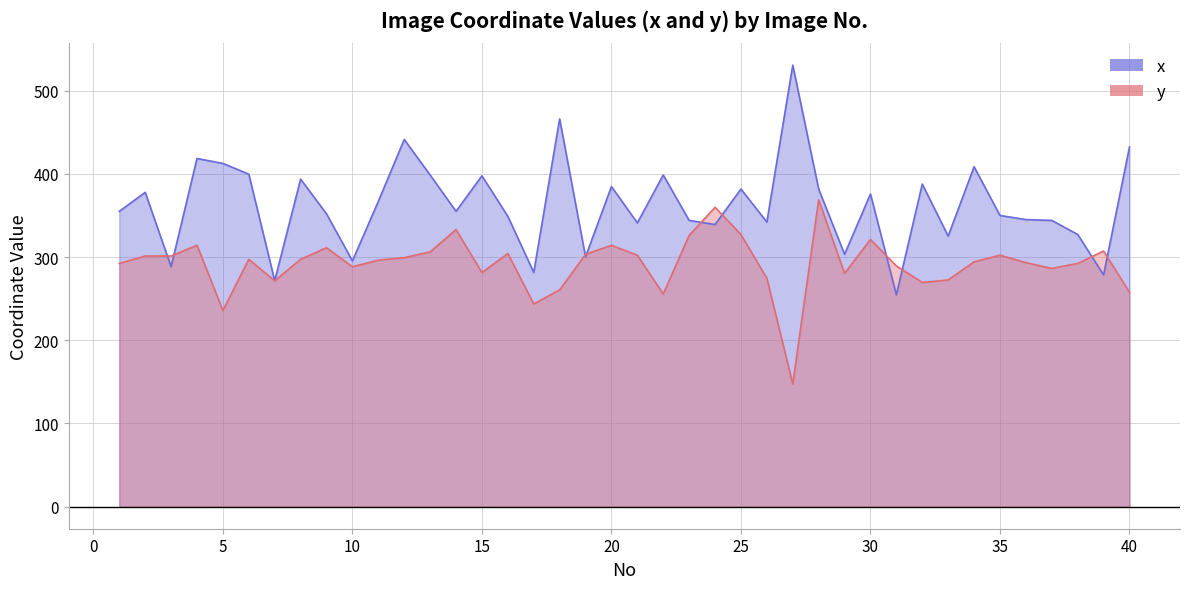

The value of y at 24 is 360.0. True or false?

True